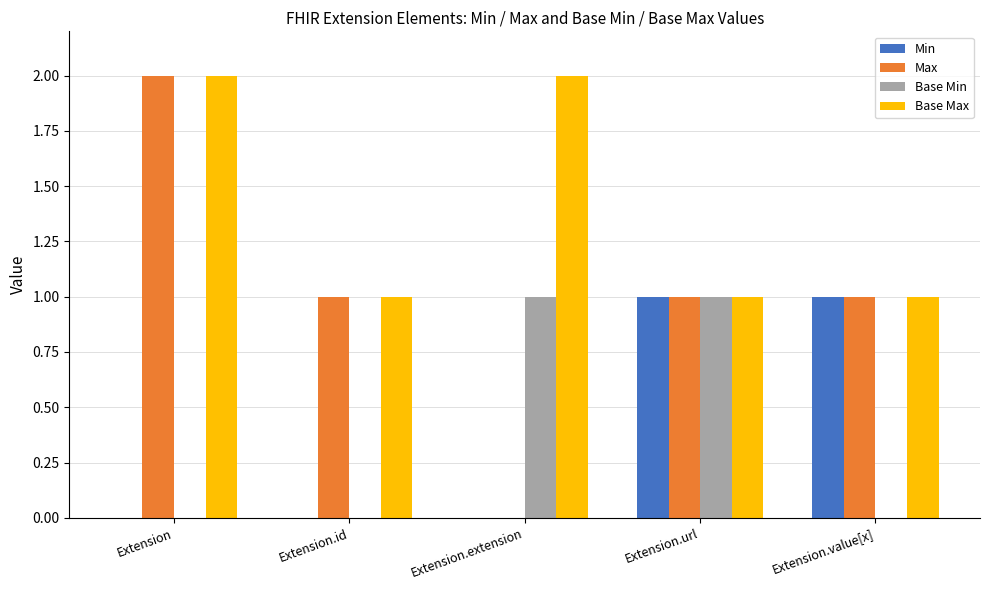

What is the total value across all series at Extension.value[x]?

3